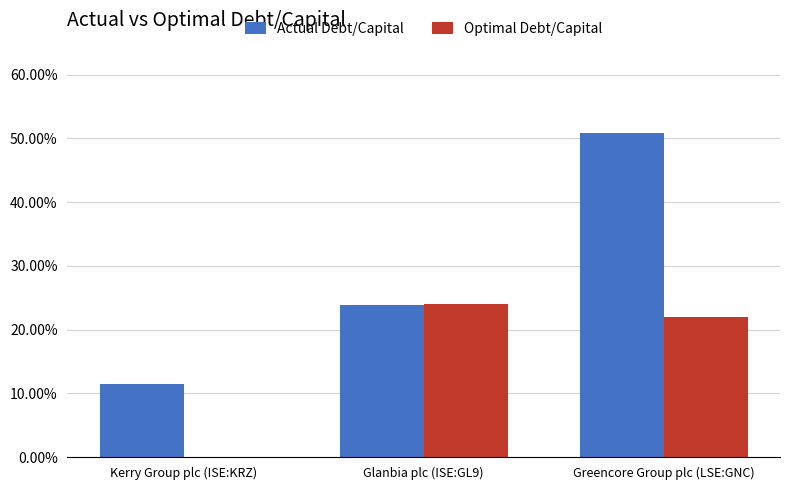

What is the label of the 2nd bar from the right?

Glanbia plc (ISE:GL9)